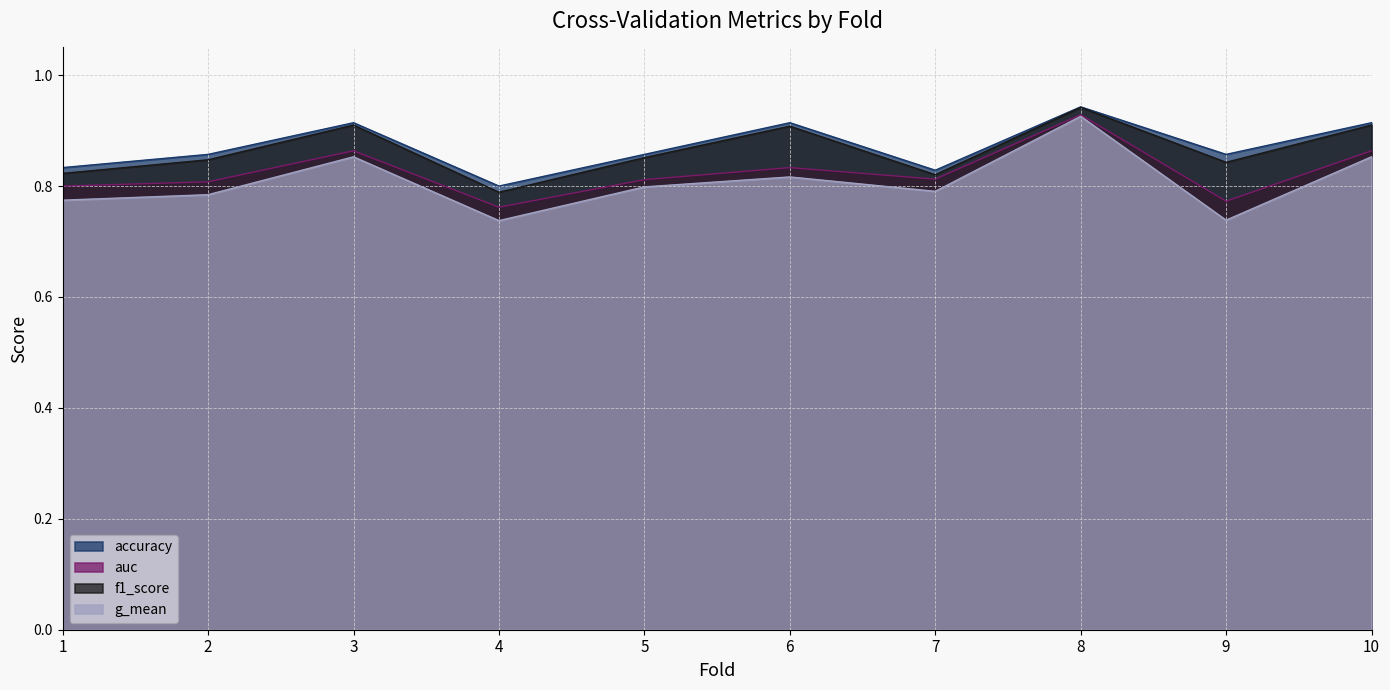

Is it true that f1_score equals 0.5 at 4?

False